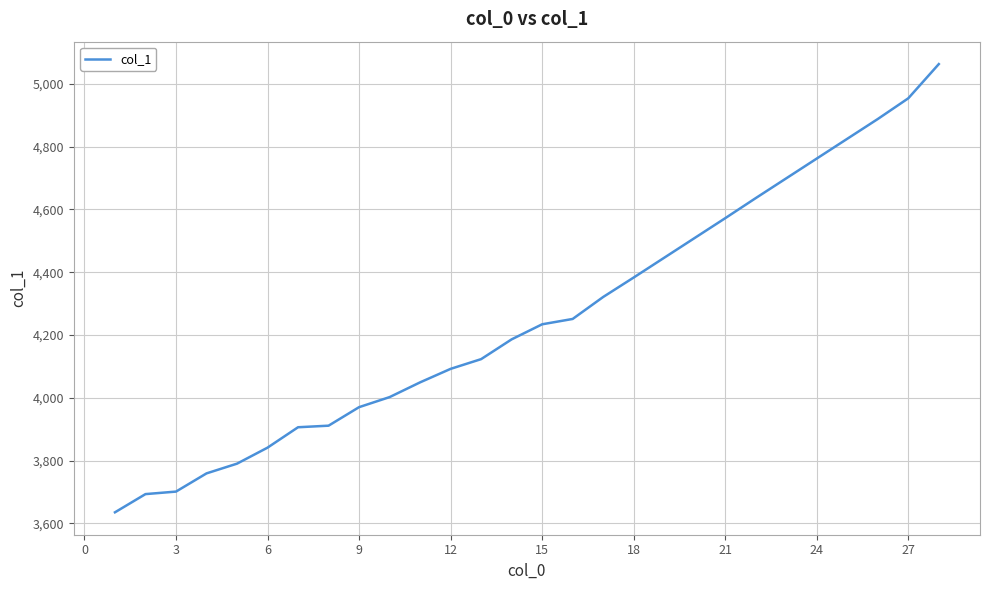

What is the greatest value displayed?

5063